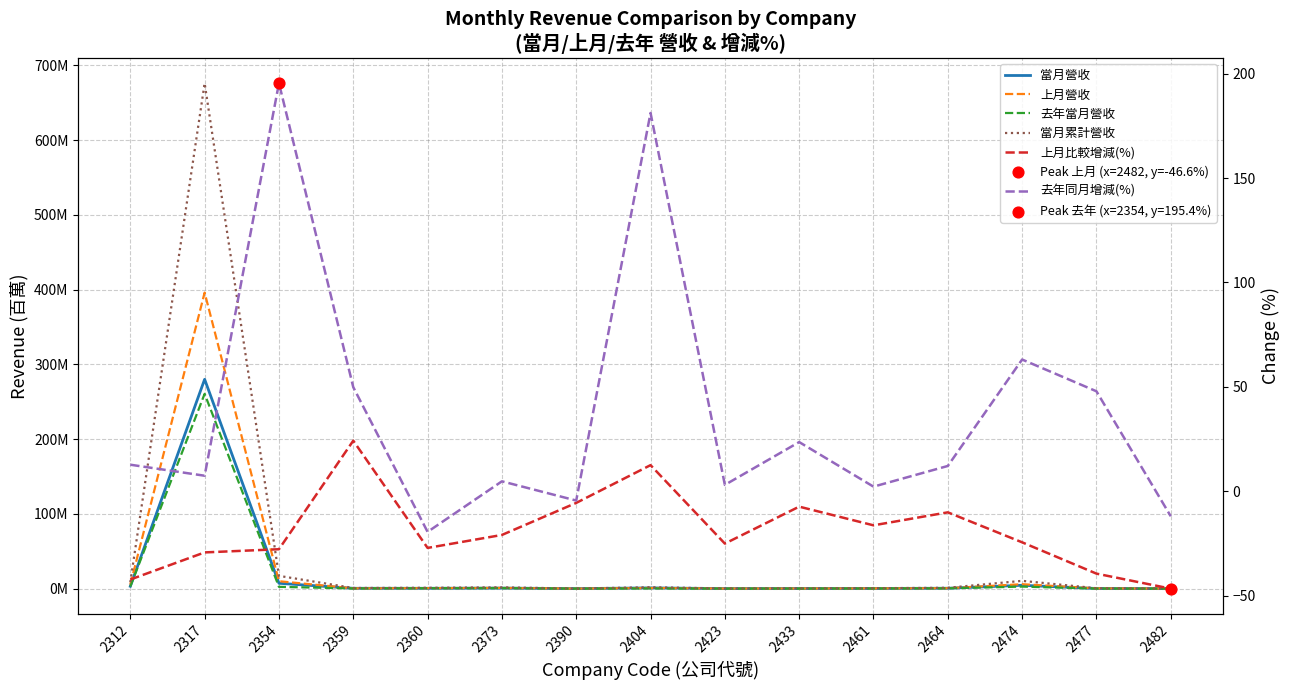

Which series has the largest Y range (max minus min)?

當月累計營收